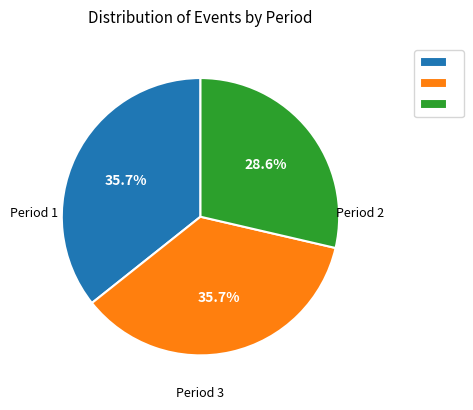

Is there any slice that represents more than half of the pie?

No